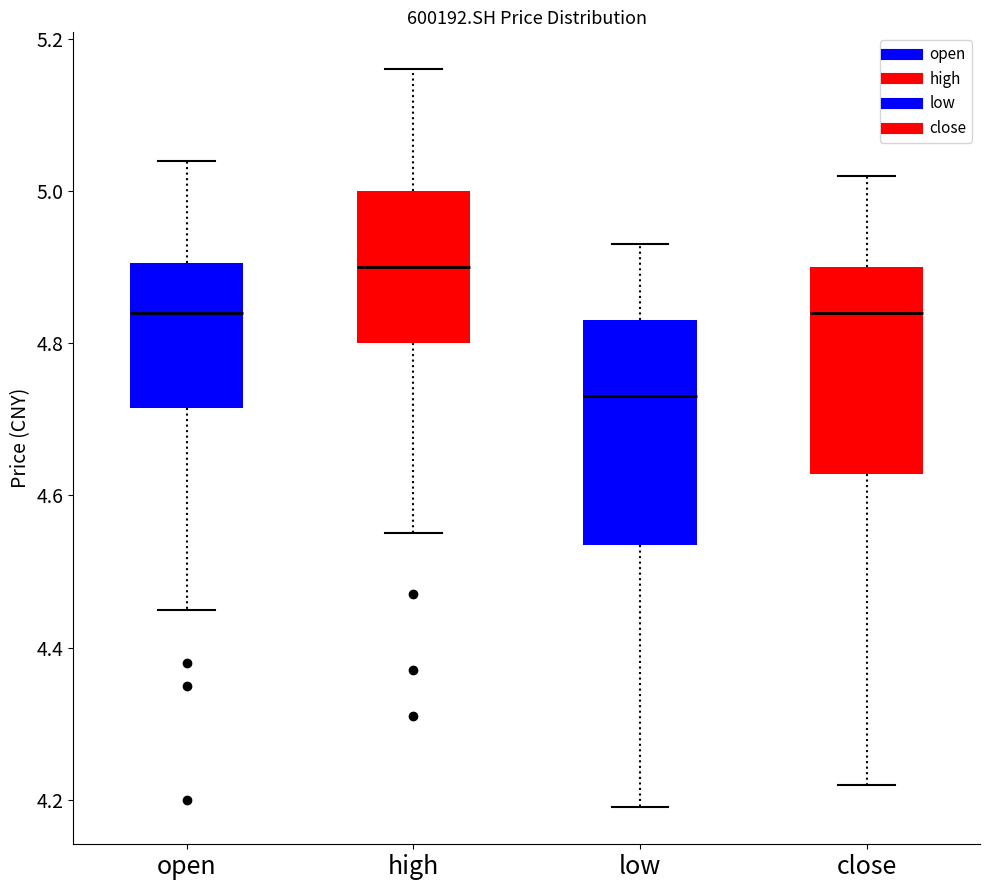

Reading left to right, transcribe this box plot: for each box, give where its median line is, the range the box spans, and where its two whiskers end, as read against the y-axis. The values are not printed on the chart, so give them approximately, as read against the axis.

open: median 4.84, box 4.72 to 4.90, whiskers 4.46 to 5.04
high: median 4.90, box 4.80 to 5.00, whiskers 4.56 to 5.16
low: median 4.74, box 4.54 to 4.84, whiskers 4.20 to 4.94
close: median 4.84, box 4.62 to 4.90, whiskers 4.22 to 5.02